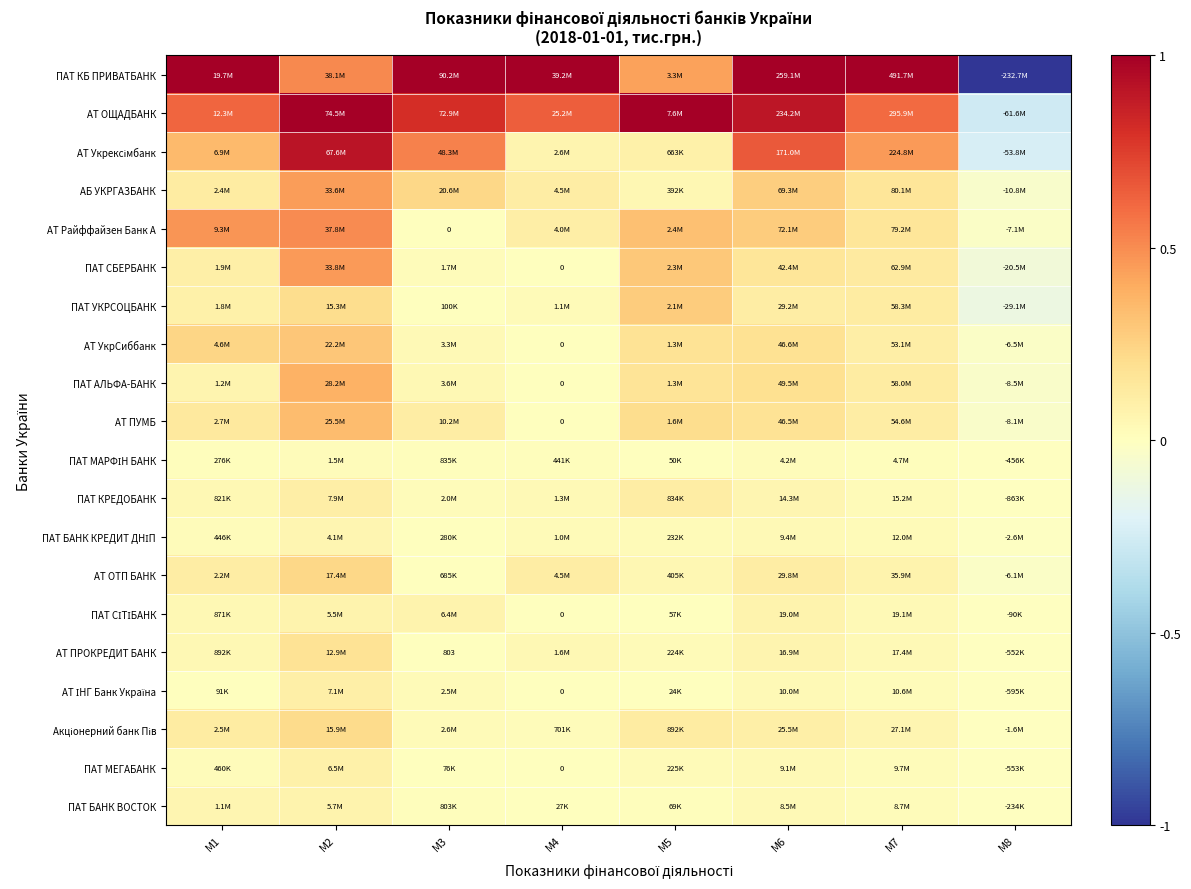

Between M2 and M5, which series saw the biggest shift?

АТ Укрексімбанк